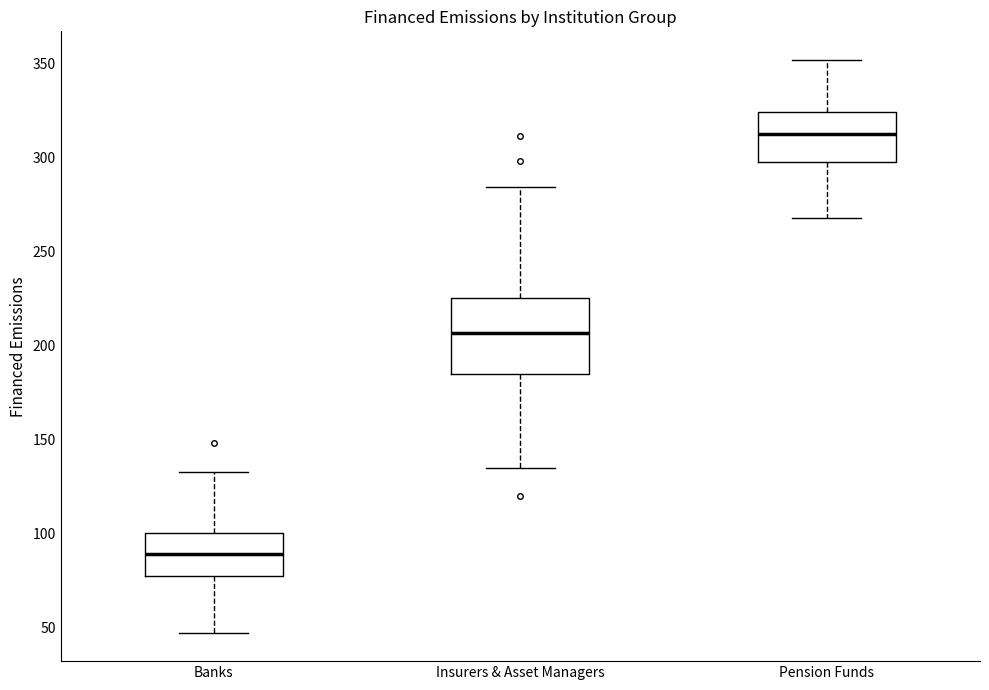

Which box is the tallest, from its lower edge to its upper edge?

Insurers & Asset Managers